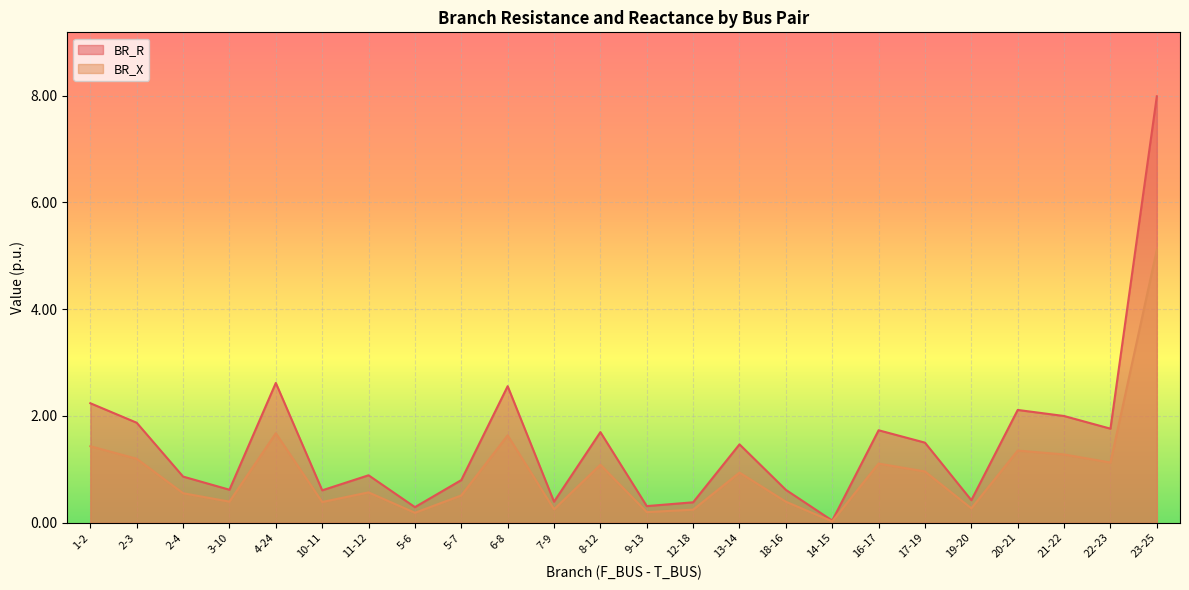

Which series changed the most between 2-3 and 17-19?

BR_R